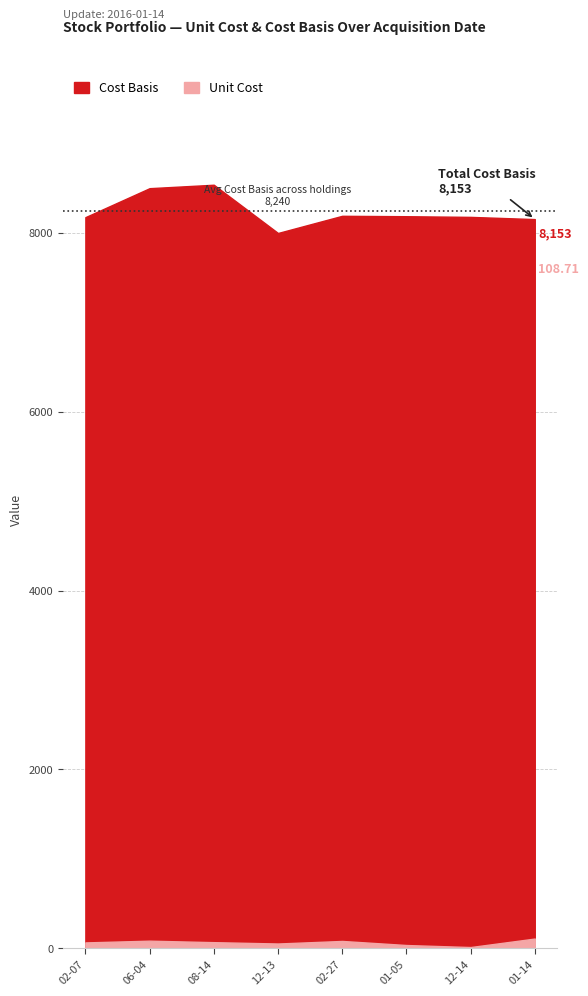

Between 2013-06-04 and 2013-08-14, which series saw the biggest shift?

Cost Basis